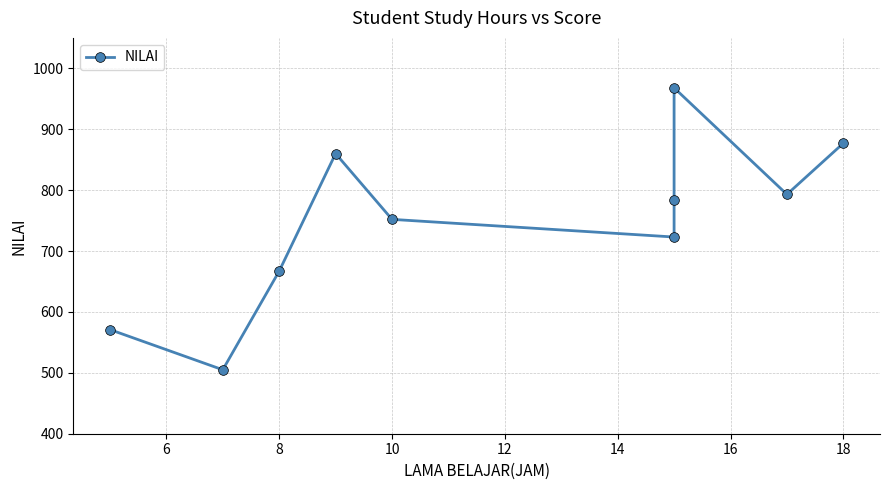

What is the difference between the maximum and minimum values?

463